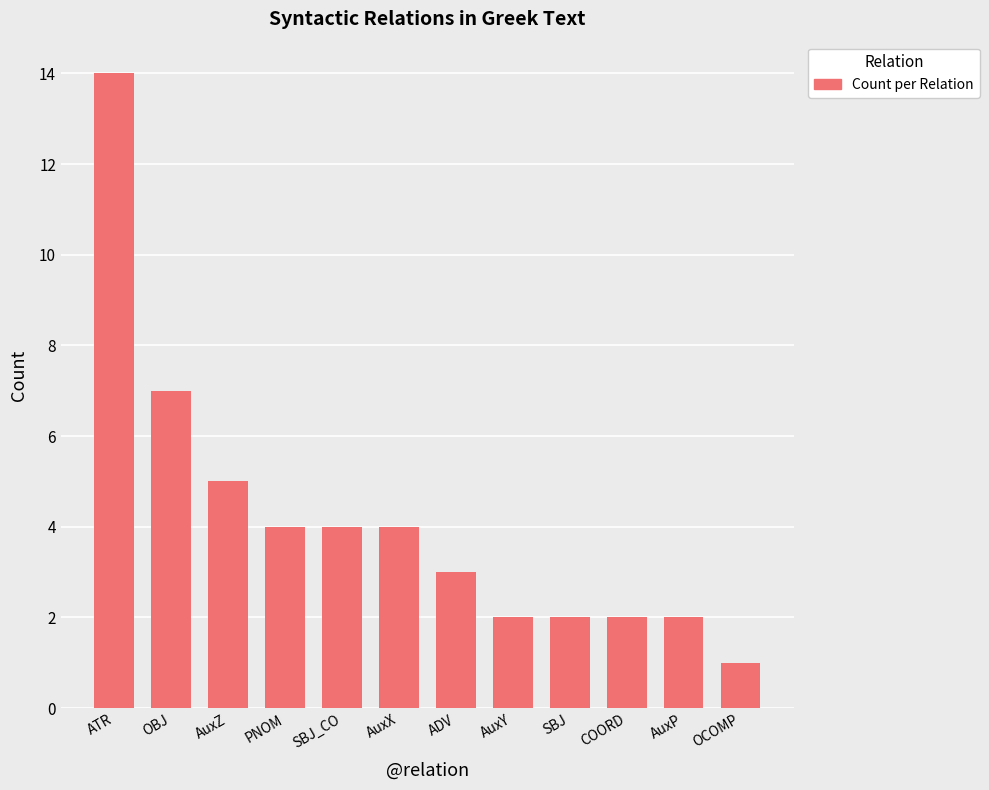

Which category has the lowest value across all series?

OCOMP